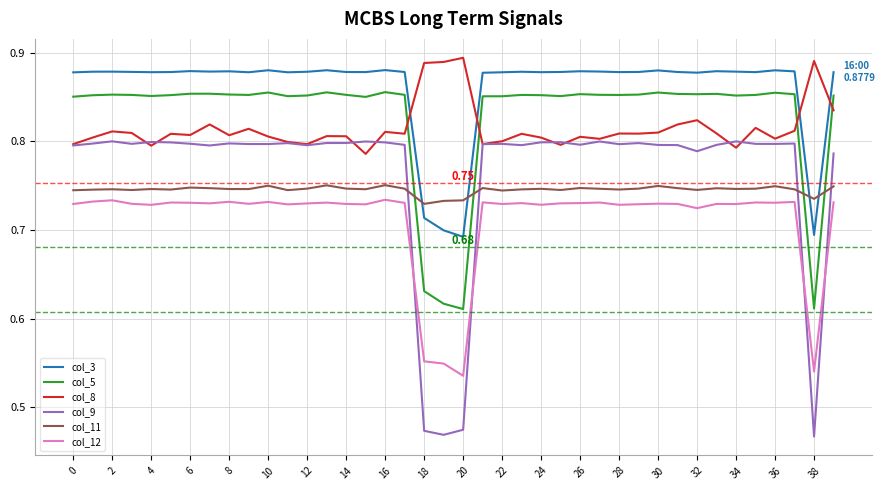

Count the col_9 values in the range 0 to 1.

40